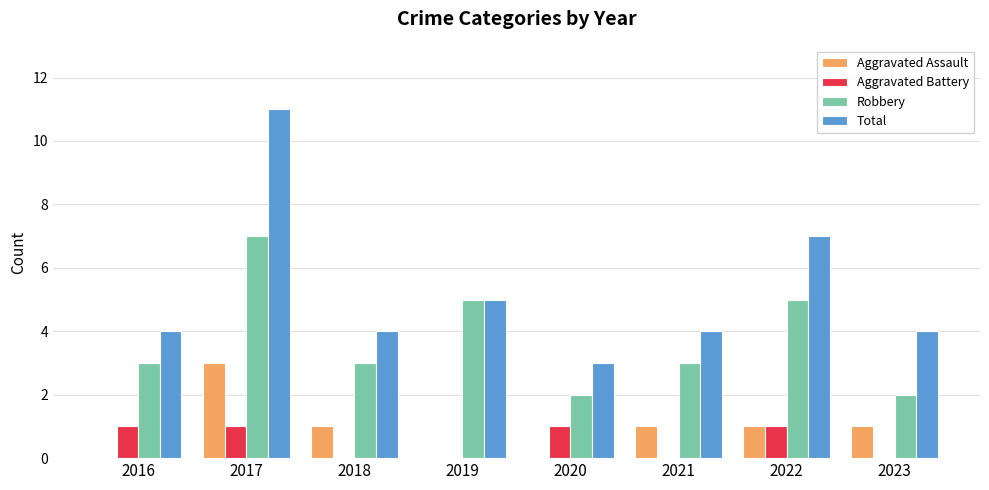

What are all the series names shown in the legend?

Aggravated Assault, Aggravated Battery, Robbery, Total